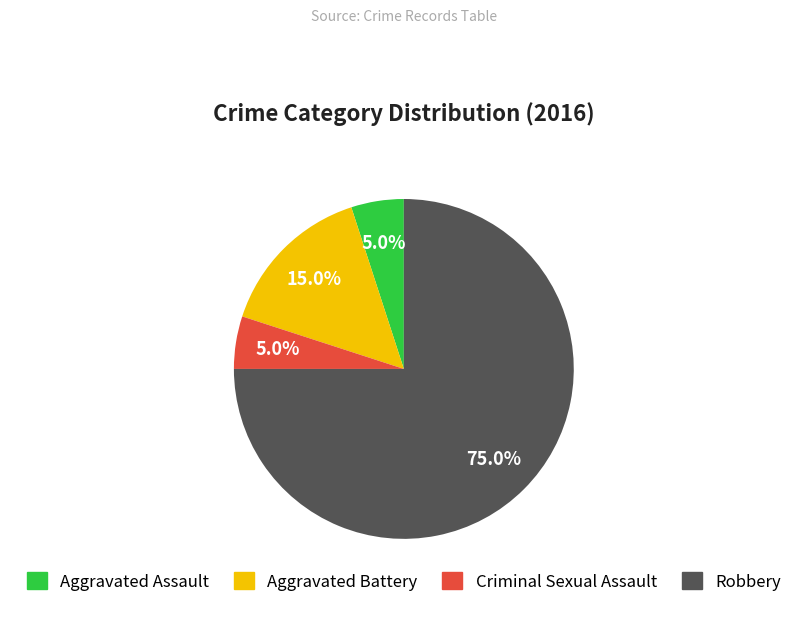

True or false: Aggravated Battery accounts for 15% of the total.

True